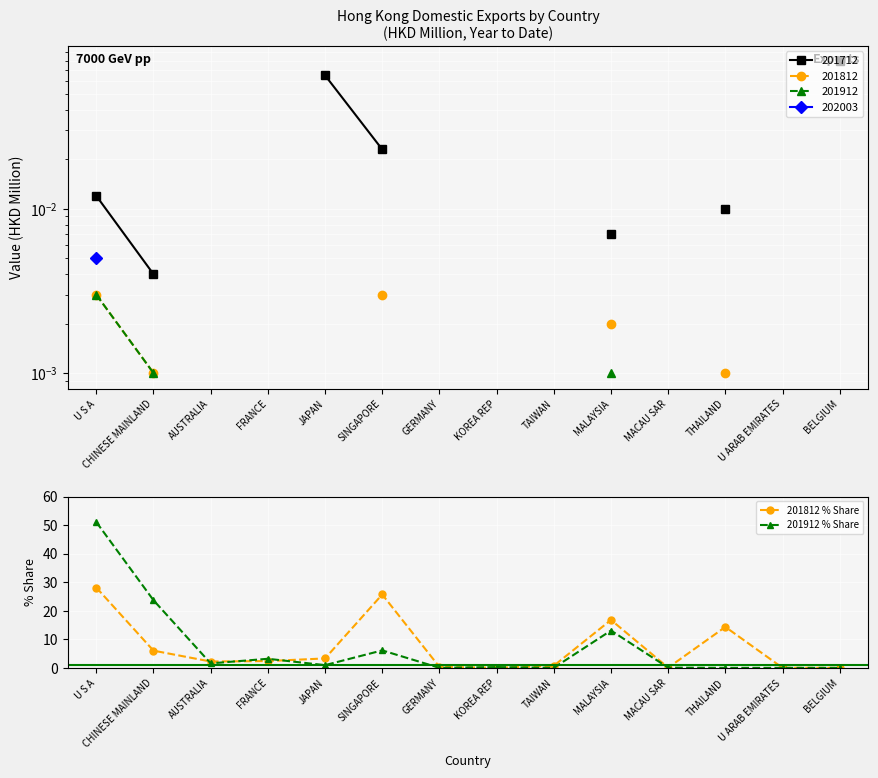

Which has a higher value, MACAU SAR or MALAYSIA?

MALAYSIA